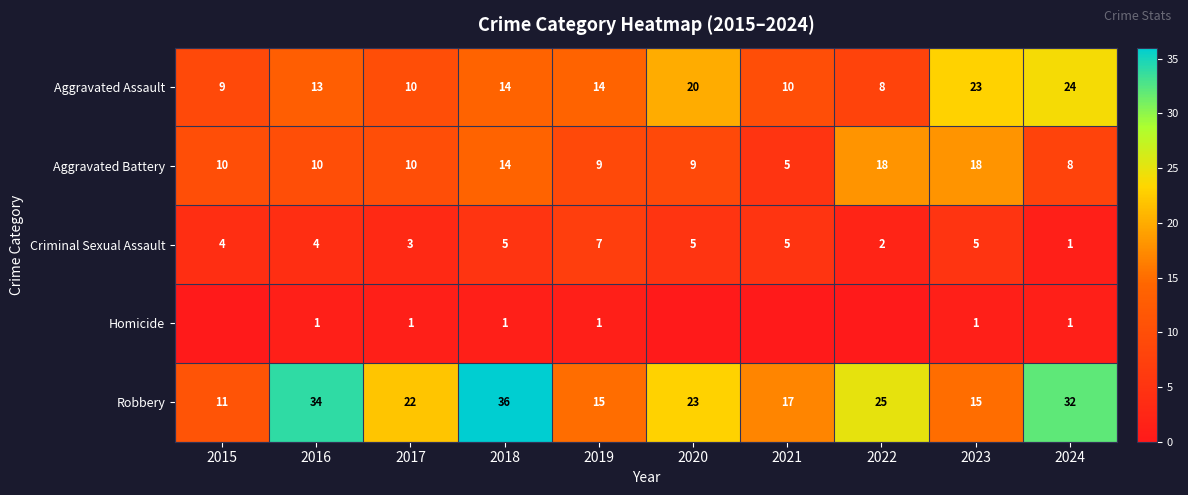

How many Criminal Sexual Assault values are between 3 and 5?

7